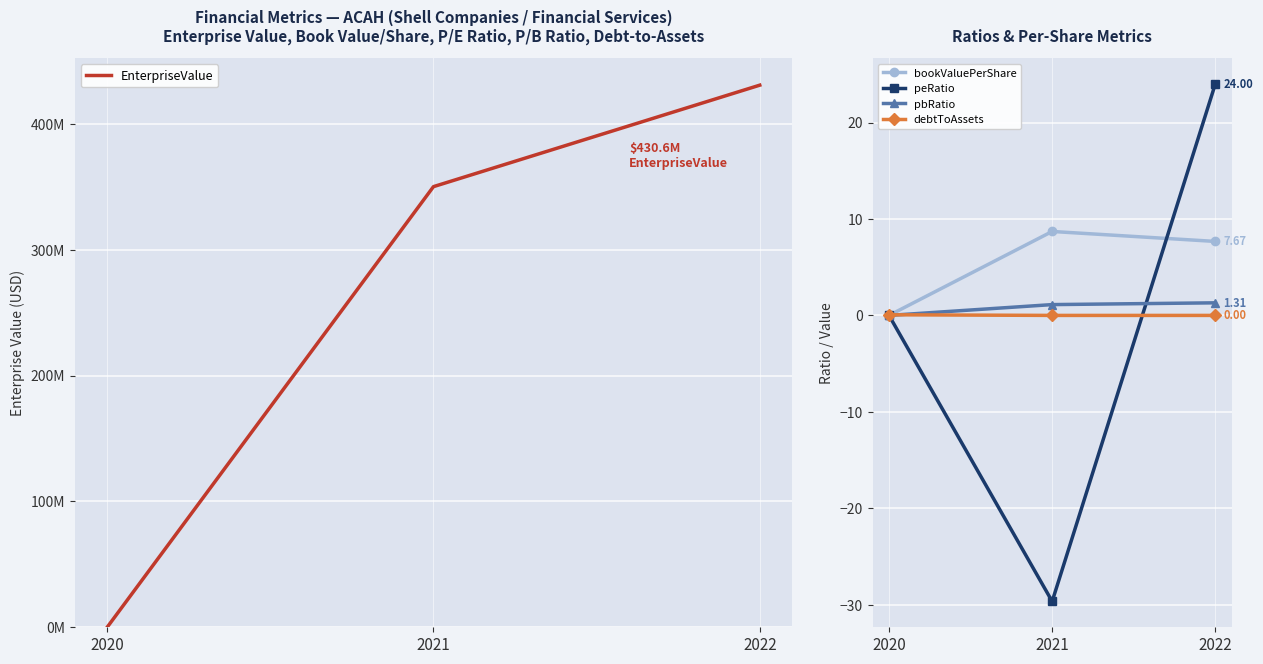

Which series has the largest range (max minus min)?

EnterpriseValue